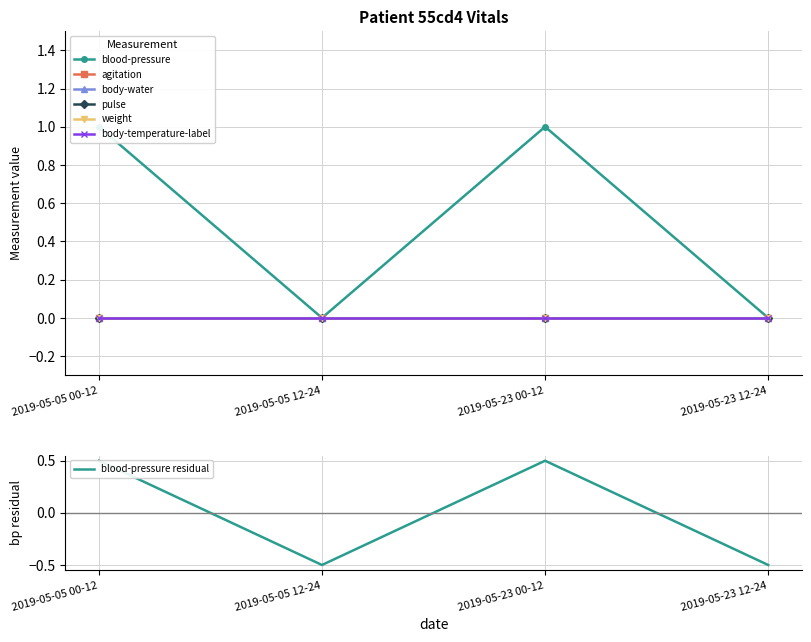

List the labels in order of agitation value, largest first.

2019-05-05 00-12, 2019-05-05 12-24, 2019-05-23 00-12, 2019-05-23 12-24